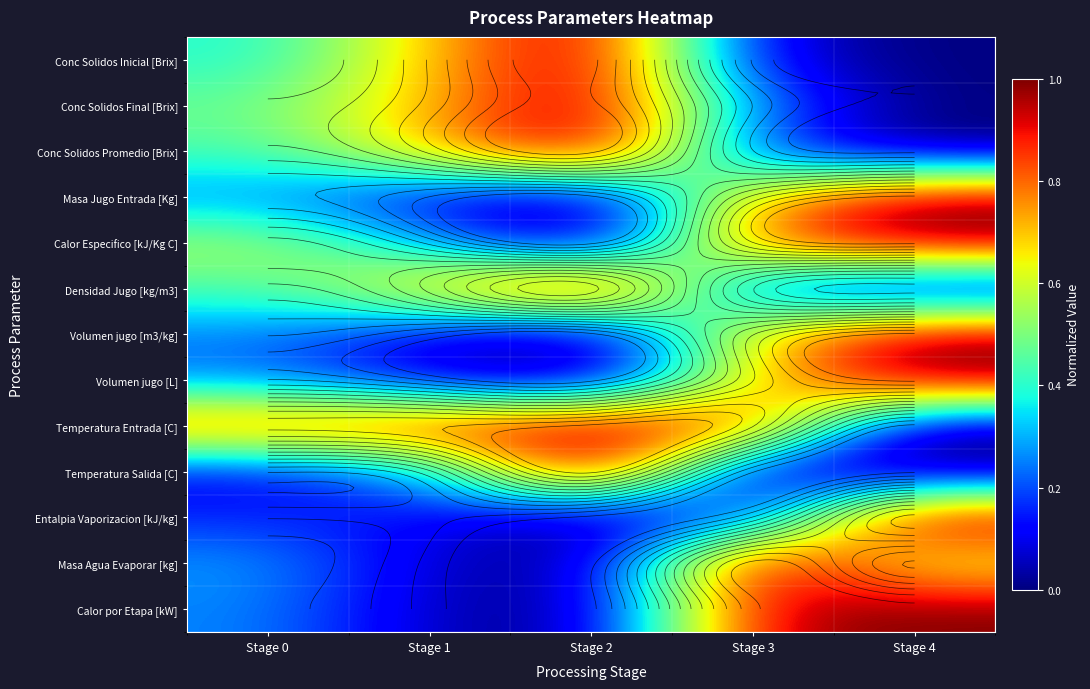

Which series has the largest total across all categories?

Temperatura Entrada [C]